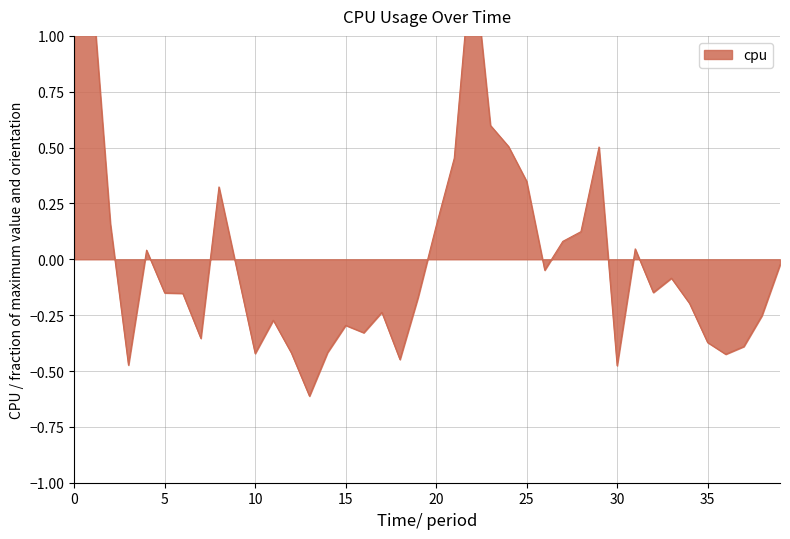

How many values are below 0?

25